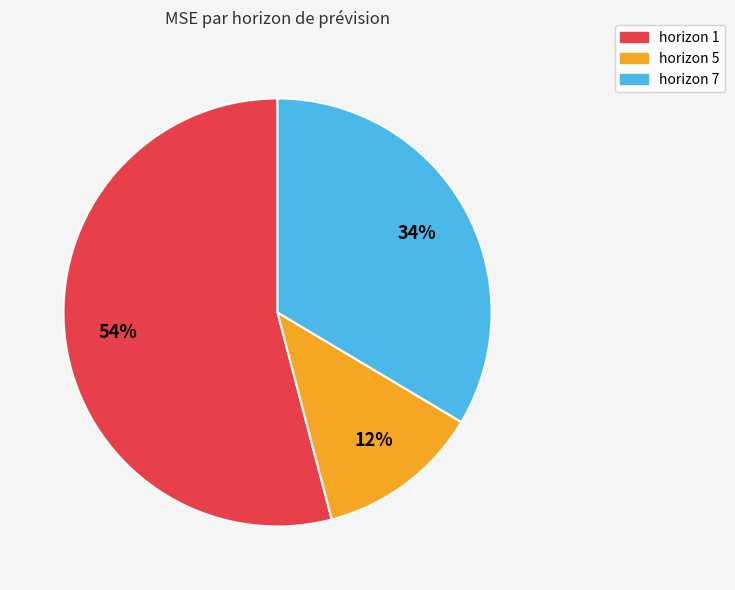

Do horizon 5 and horizon 1 together represent more than half of the pie?

Yes